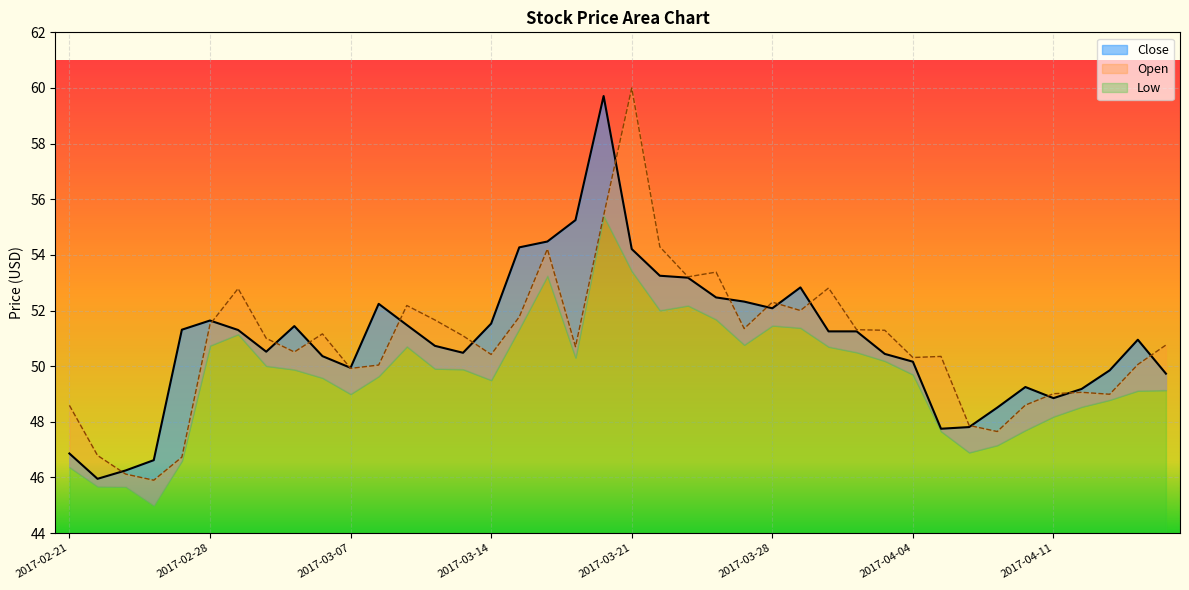

How many data points in Close are above 51?

20